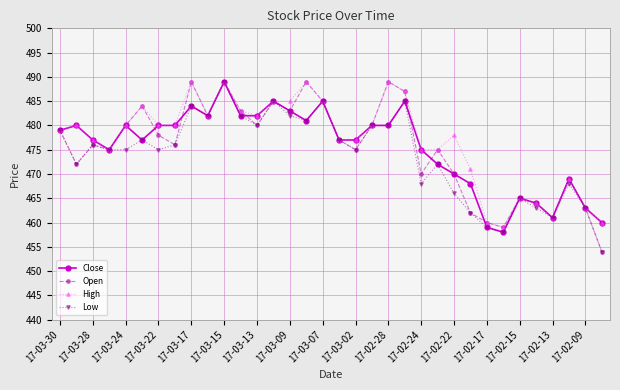

What is the value of the Open point at the 6th from the left?

484